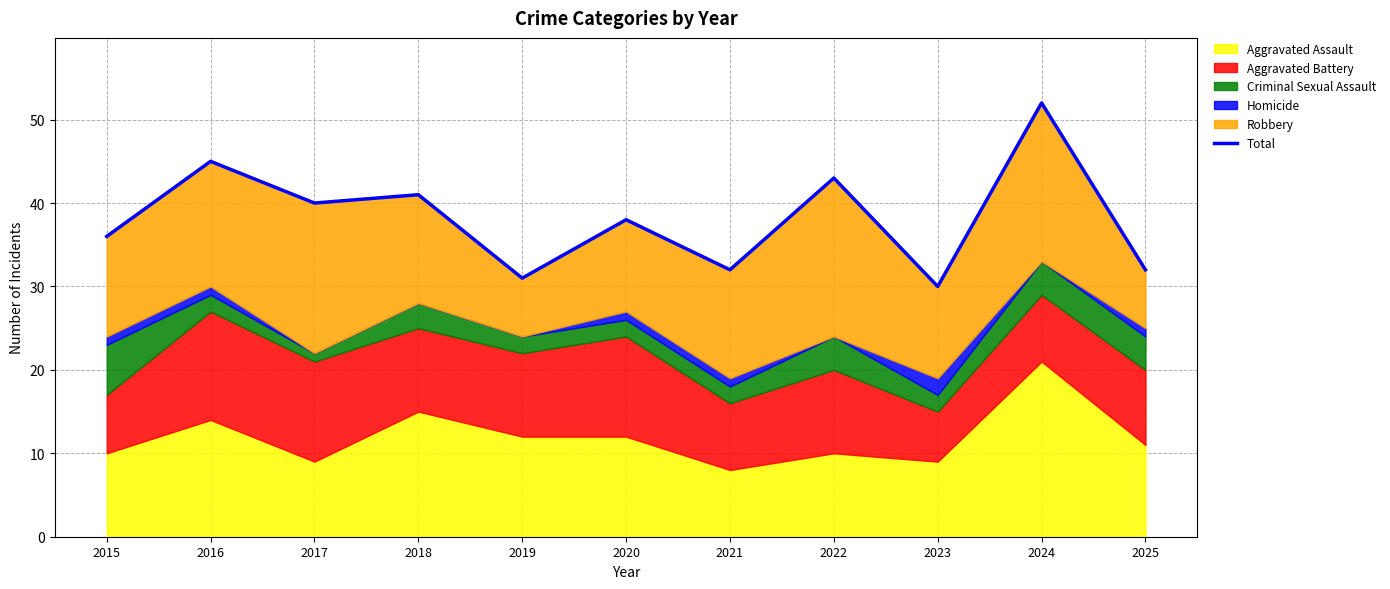

Reading left to right, what are all the values shown in this chart?

2015=36	2016=45	2017=40	2018=41	2019=31	2020=38	2021=32	2022=43	2023=30	2024=52	2025=32